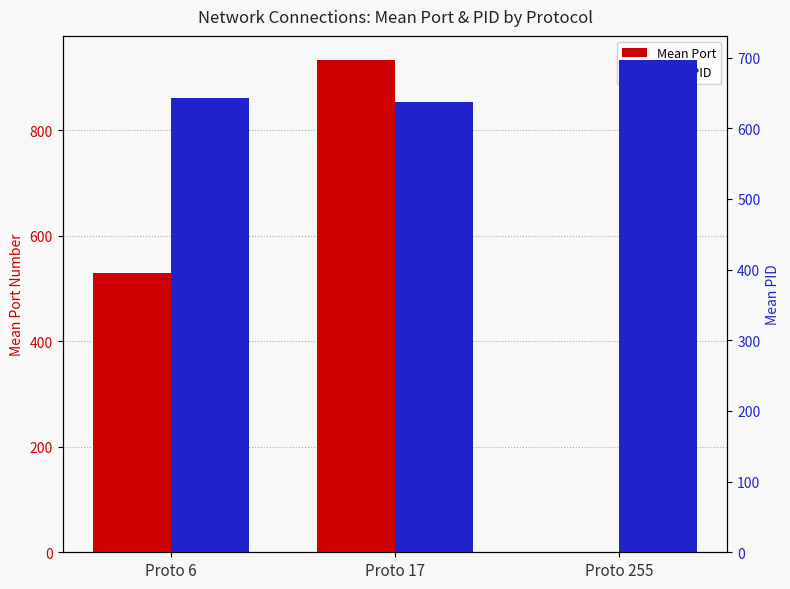

How many distinct data groups are displayed?

2